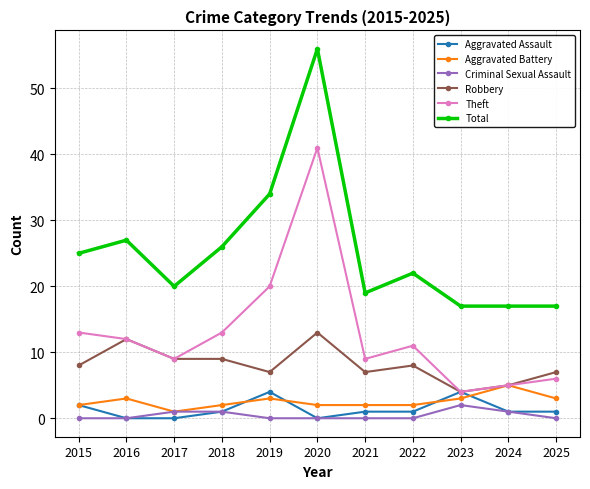

Where is the first local maximum for Theft?

2020